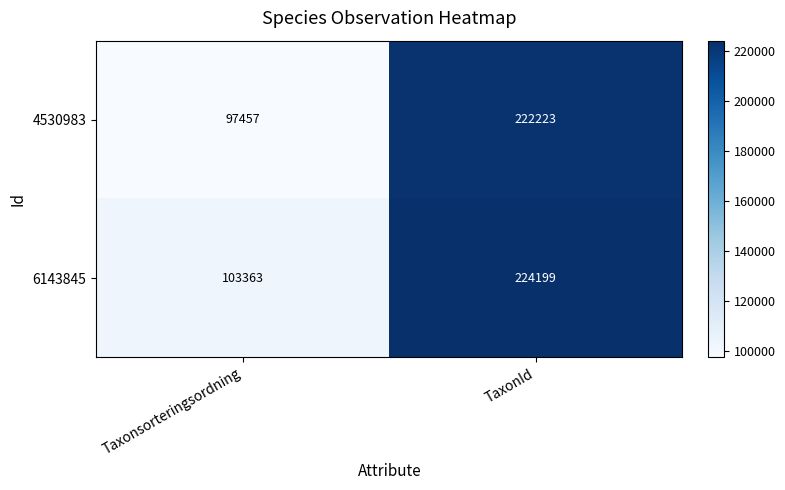

At how many categories does at least one series exceed 126576?

1